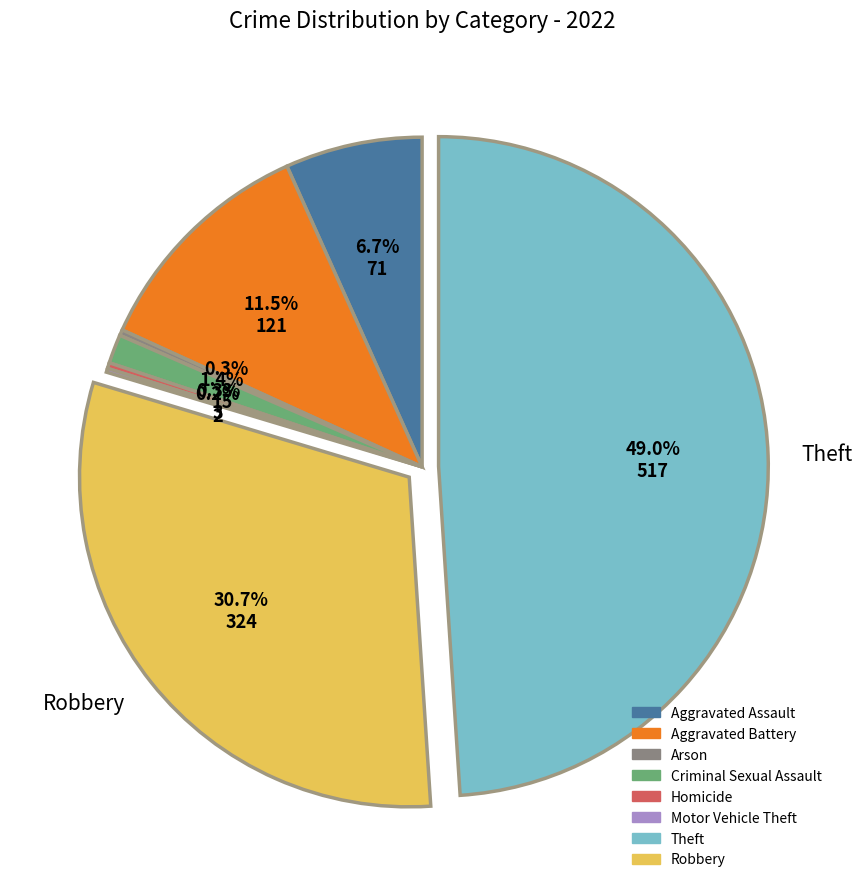

Is there any slice that represents more than half of the pie?

No